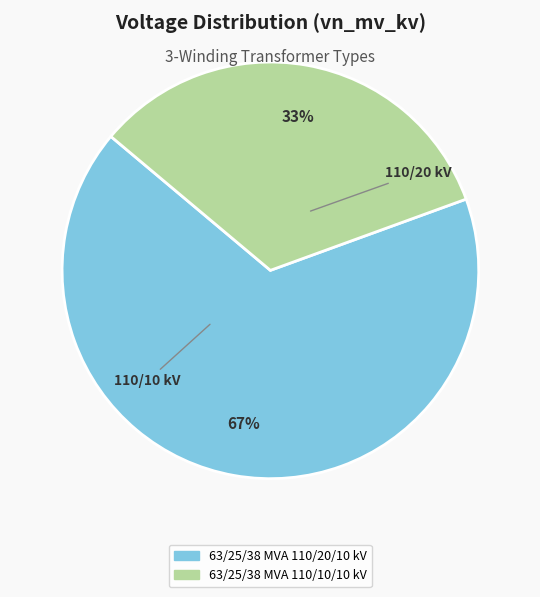

What is the ratio of the value at 63/25/38 MVA 110/20/10 kV to the value at 63/25/38 MVA 110/10/10 kV?

2.0